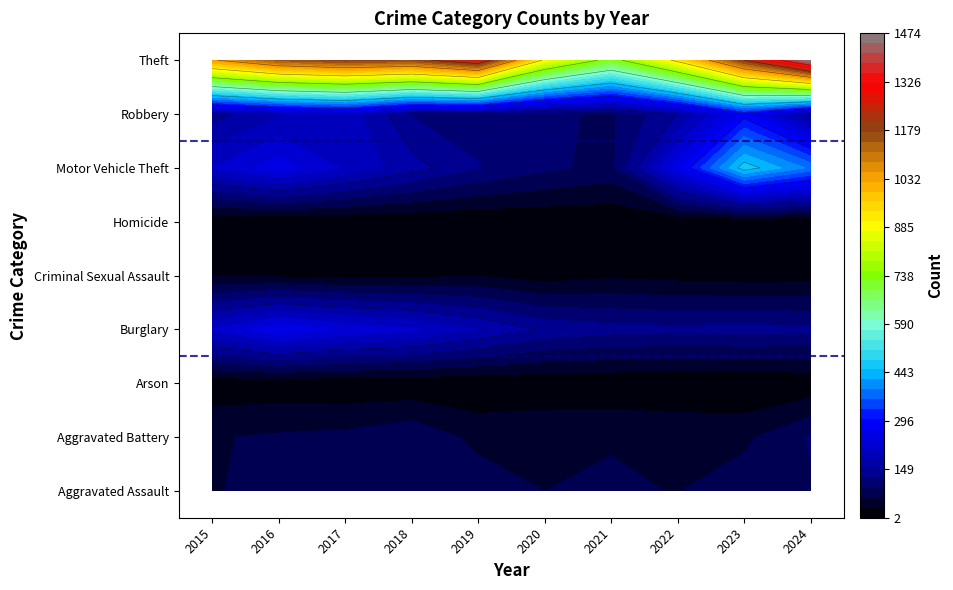

Count the number of categories in the chart.

10